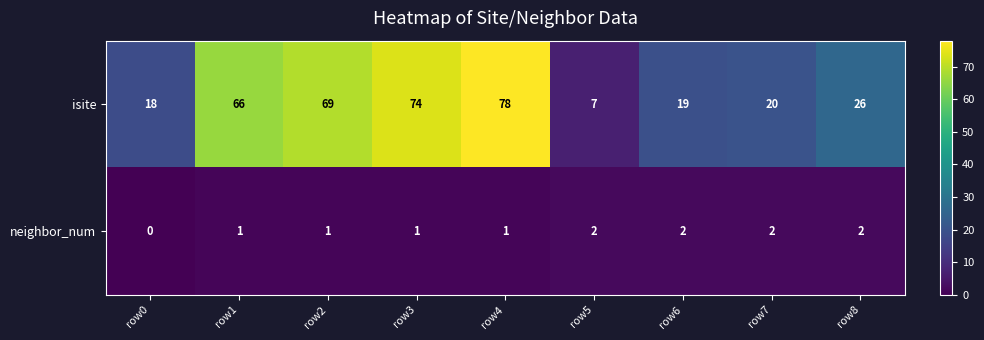

Between row0 and row3, which series saw the biggest shift?

isite